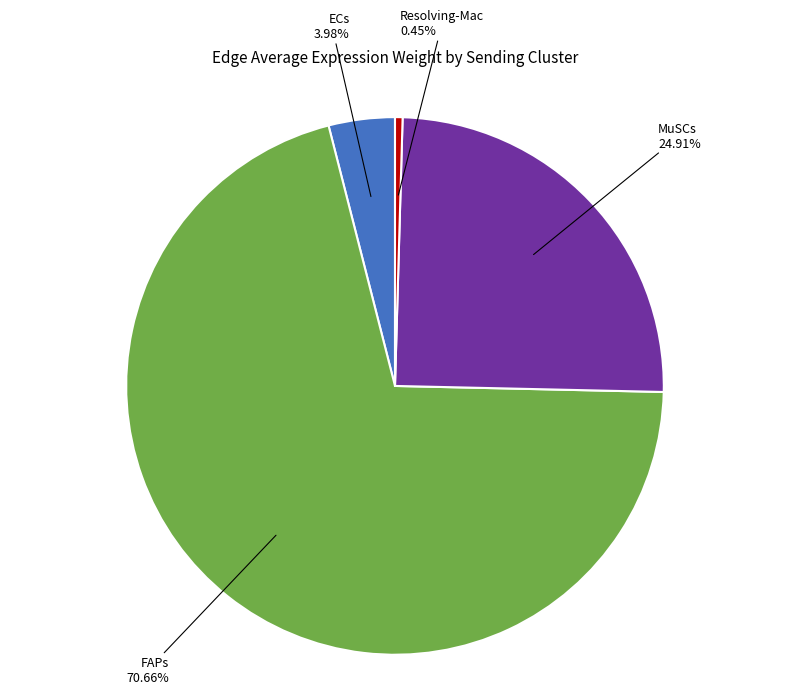

How many segments does this pie chart have?

4